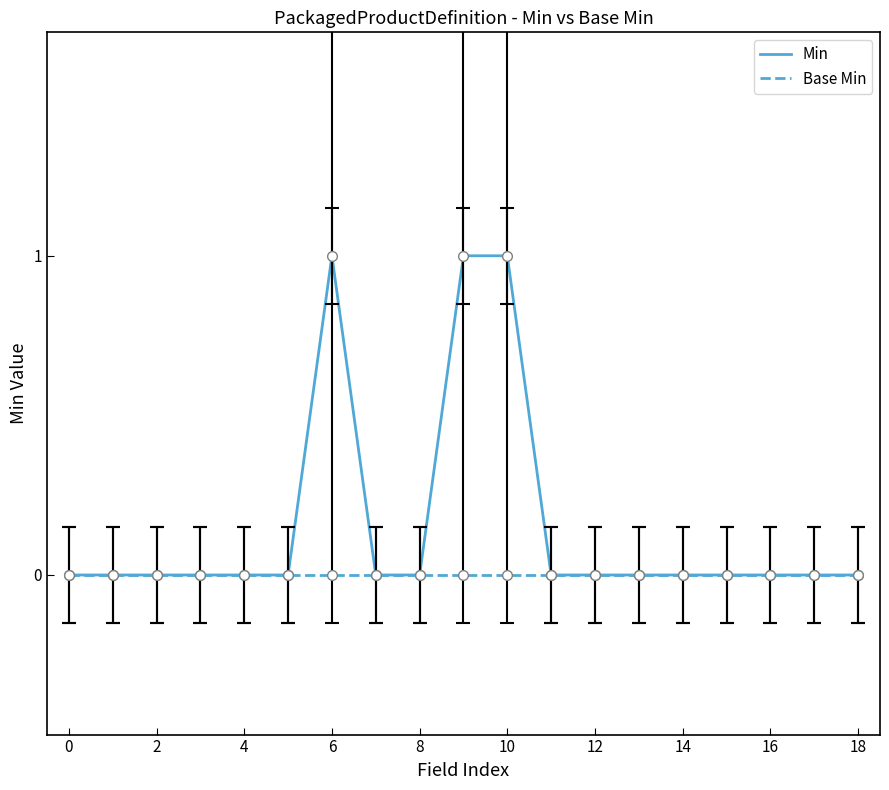

Which series has the largest total across all categories?

Min